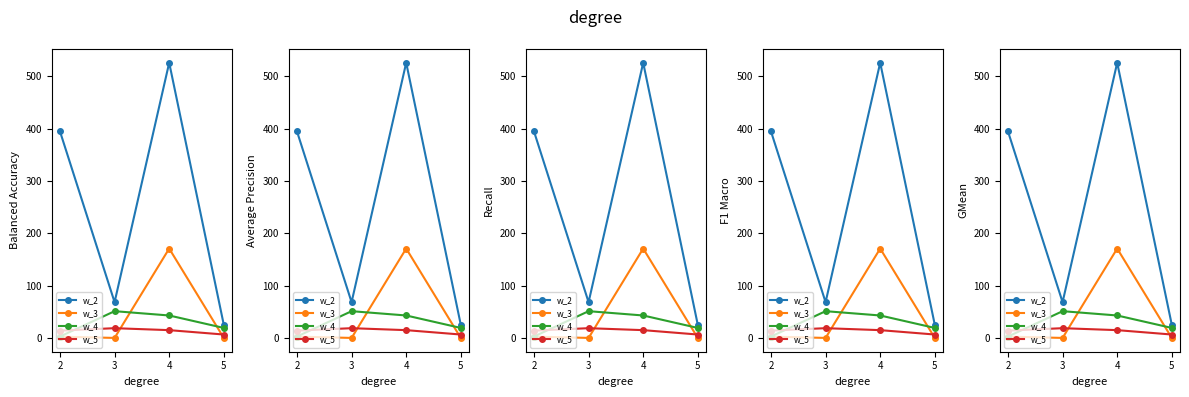

Does the chart have visible grid lines?

No